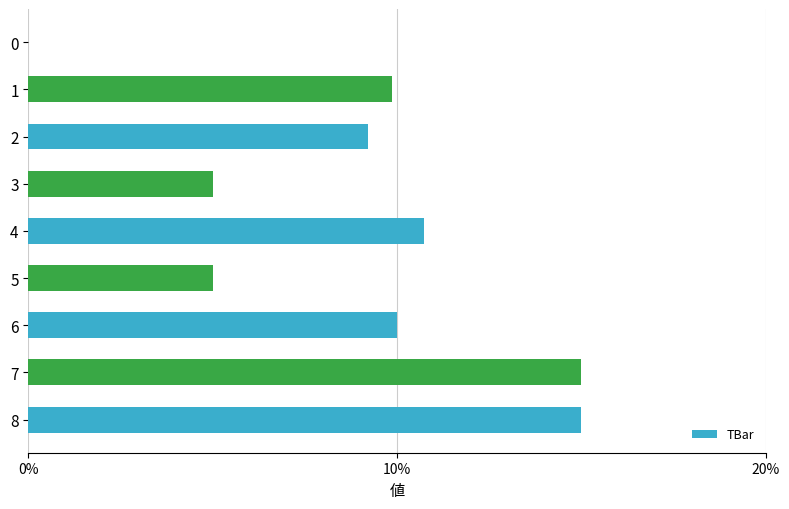

What is the approximate value at 6?

10.0